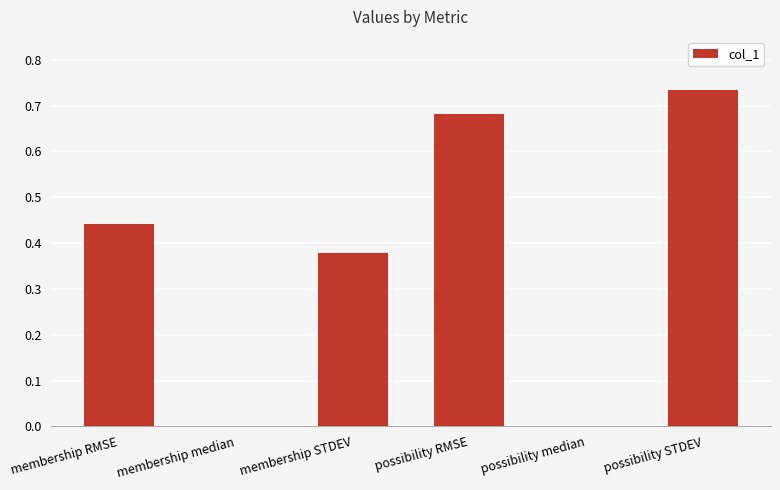

What is the sum of all values?

2.2